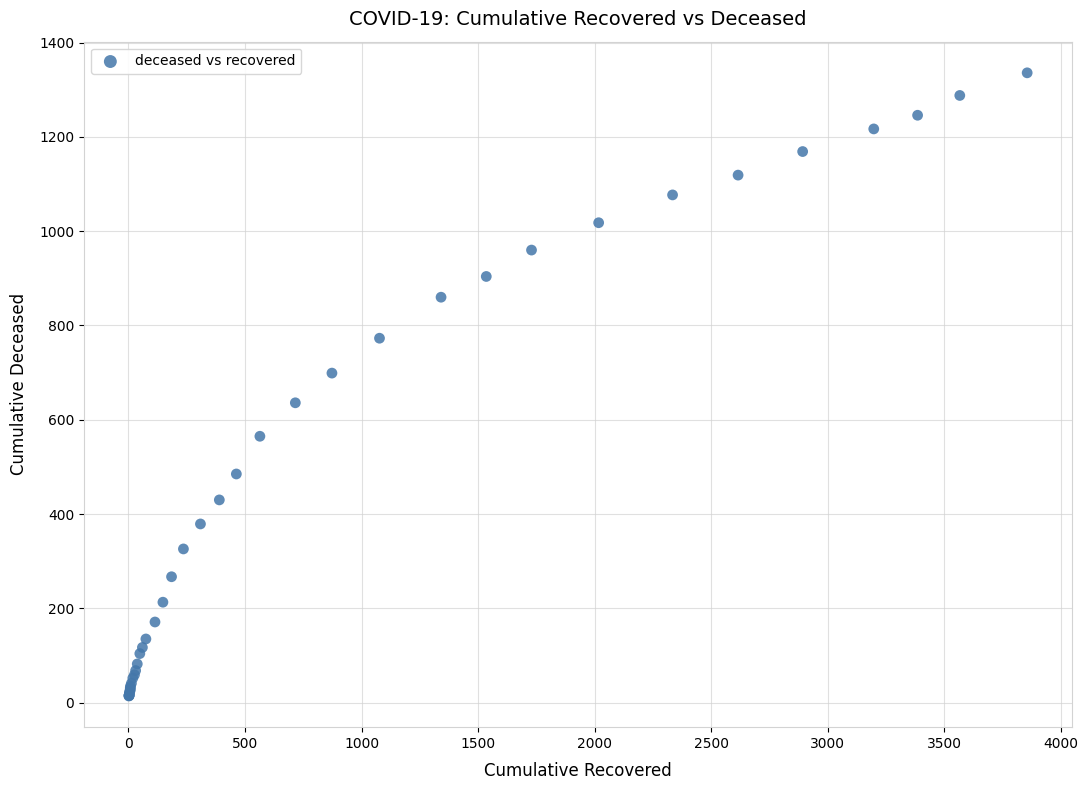

What Y value in the scatter plot is closest to 675?

699